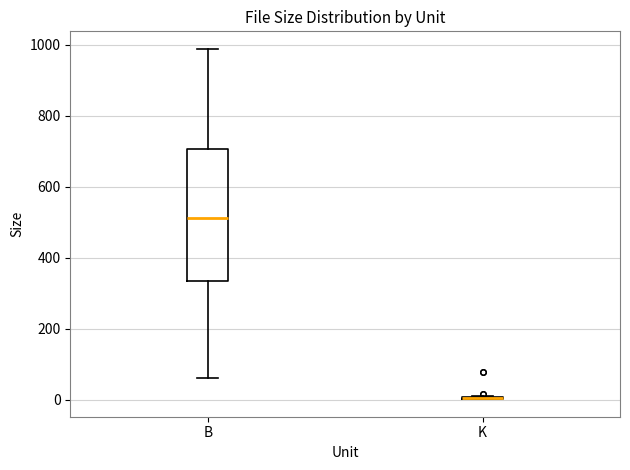

Which box is the tallest, from its lower edge to its upper edge?

B